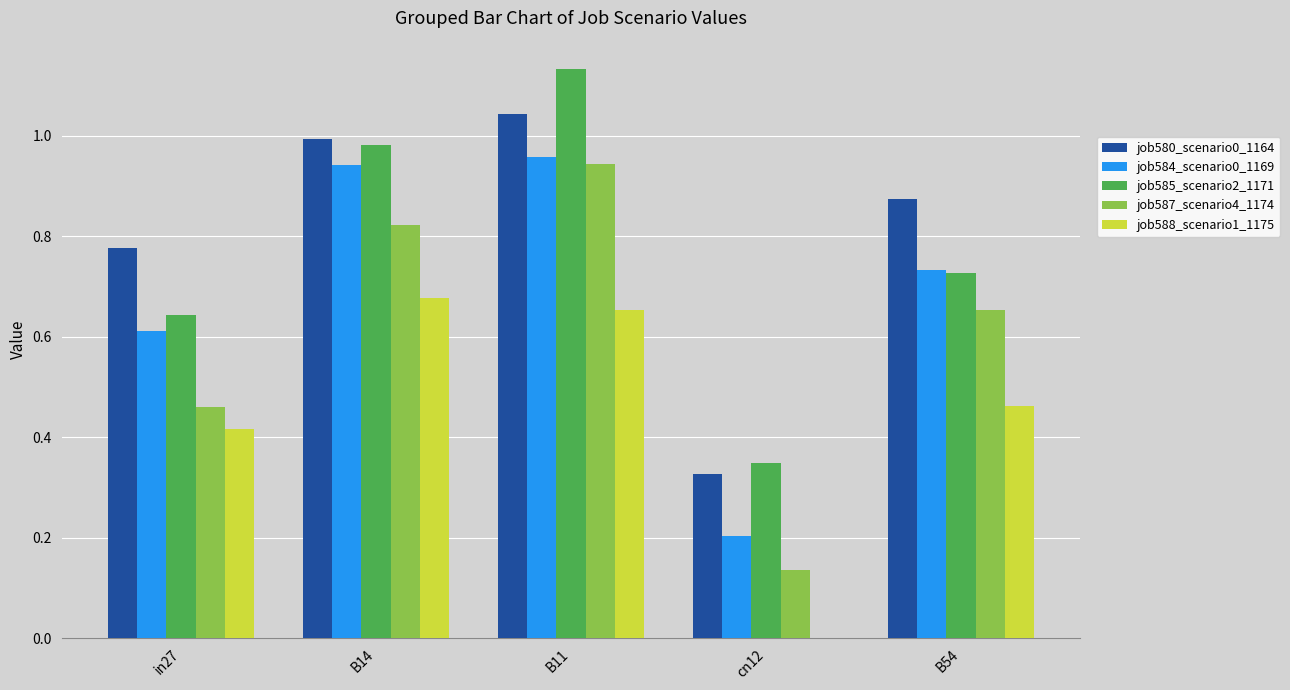

Which series changed the most between cn12 and B54?

job580_scenario0_1164